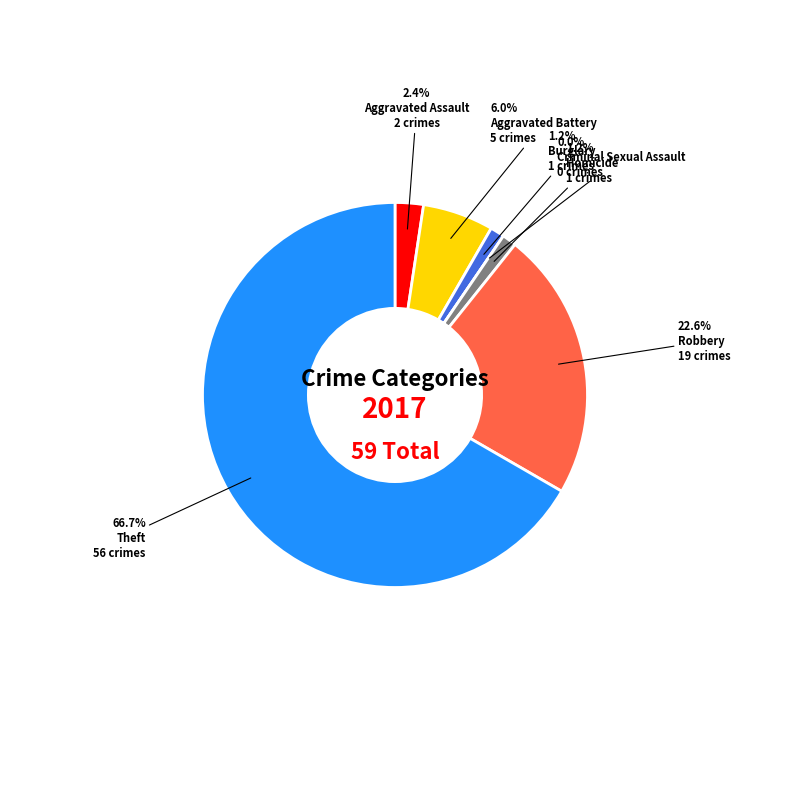

How many segments does this pie chart have?

7